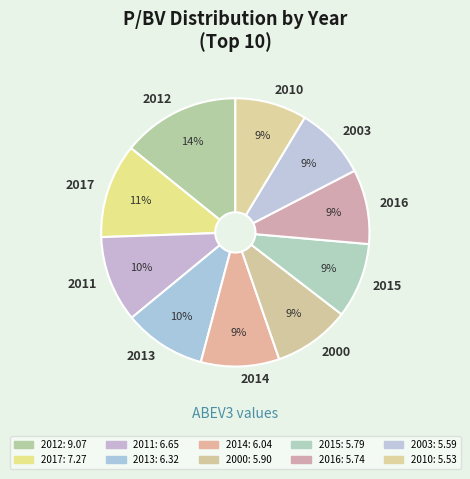

What is the largest slice in the pie chart?

2012